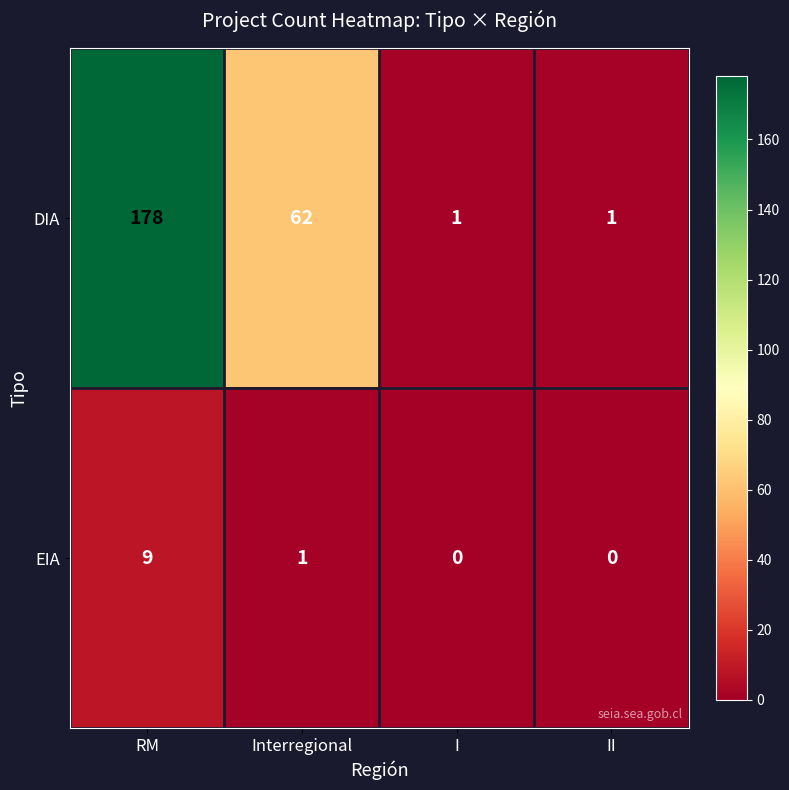

At which category does the chart reach its peak across all series?

RM